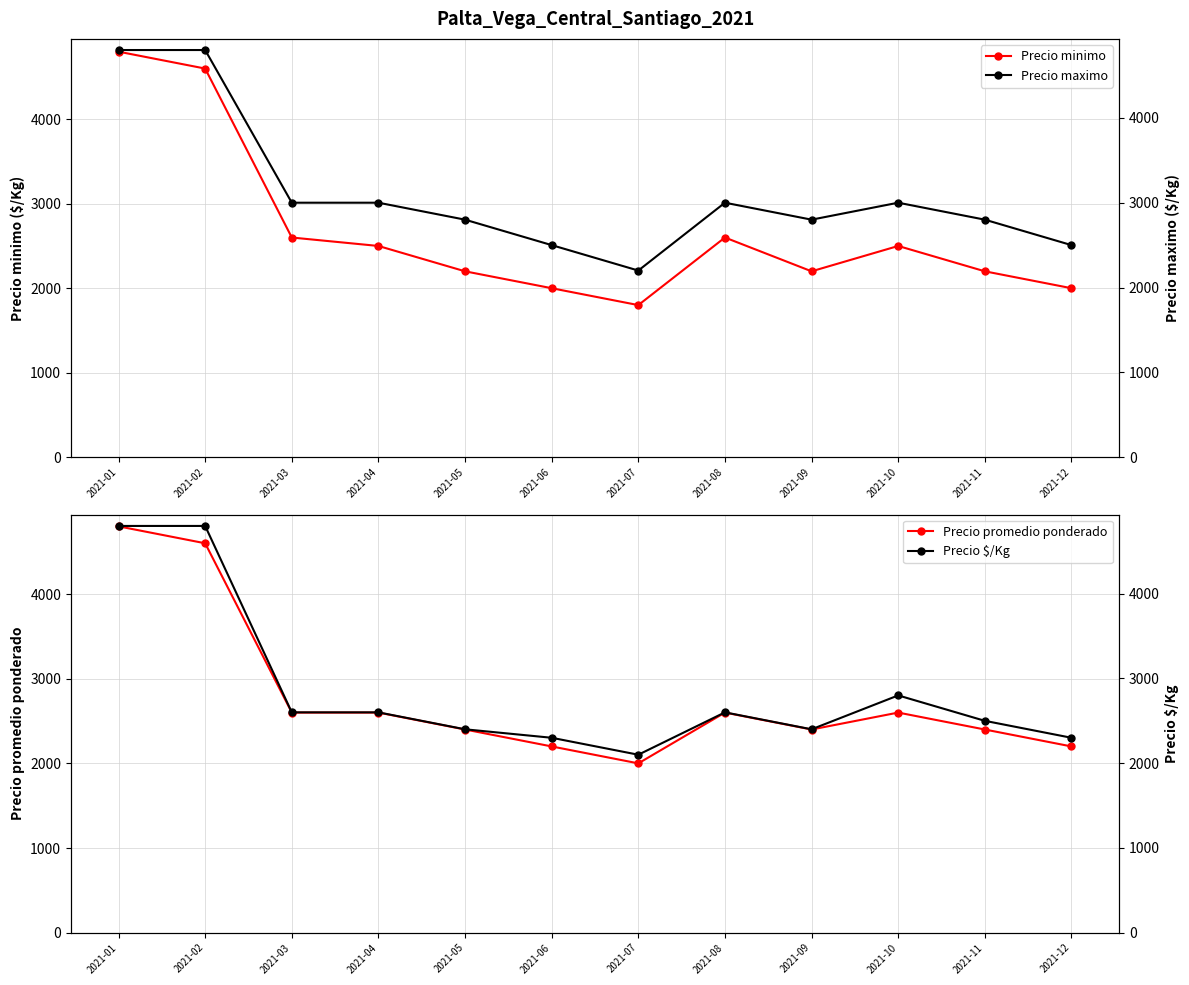

What is the approximate value of Precio promedio ponderado at 2021-04, to the nearest 100?

2600